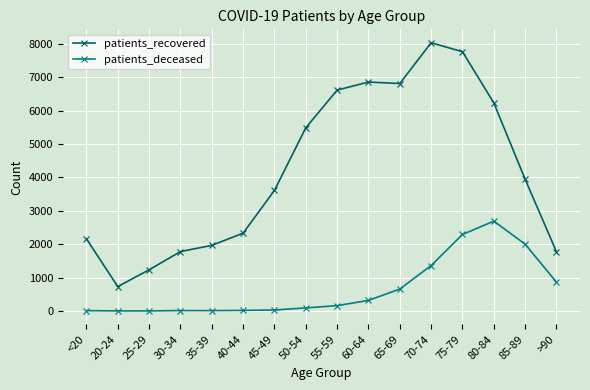

What is the minimum value shown in the chart?

3